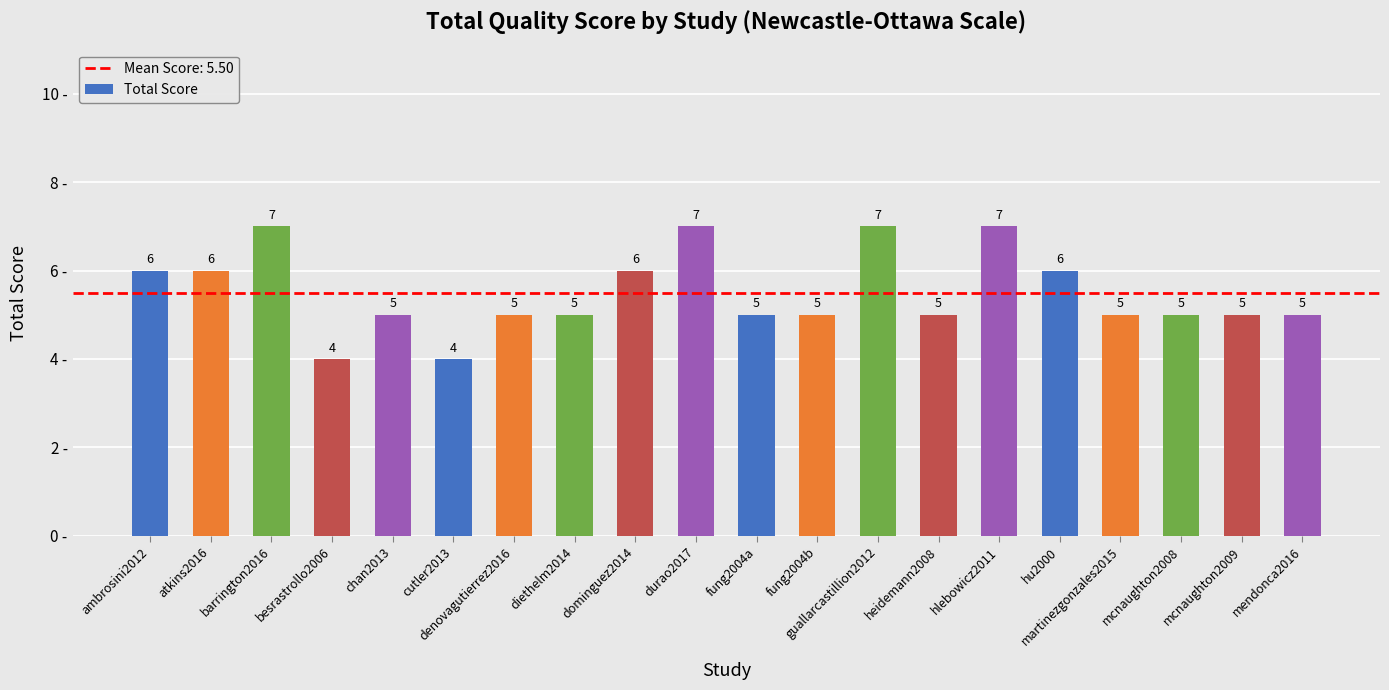

True or false: the data shows 5 at mcnaughton2009.

True